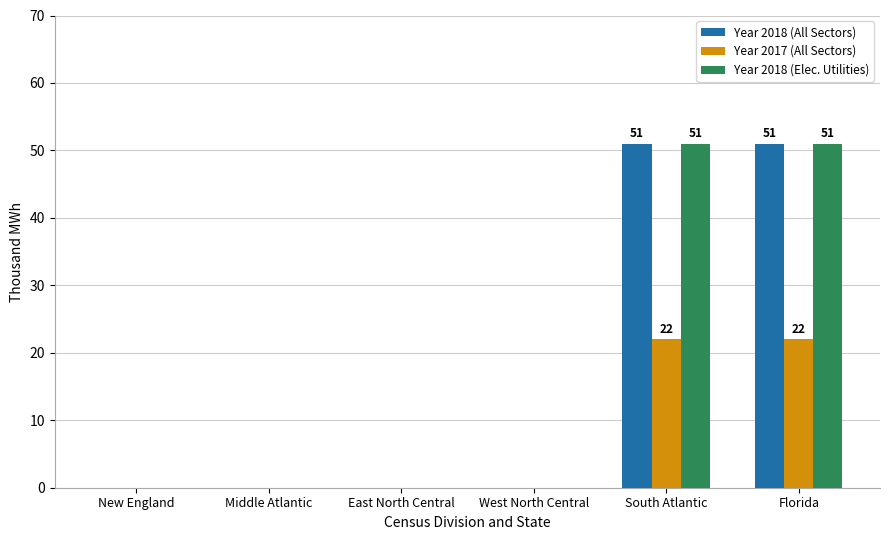

Is the value of Year 2018 (All Sectors) at South Atlantic greater than the value of Year 2017 (All Sectors) at Middle Atlantic?

Yes